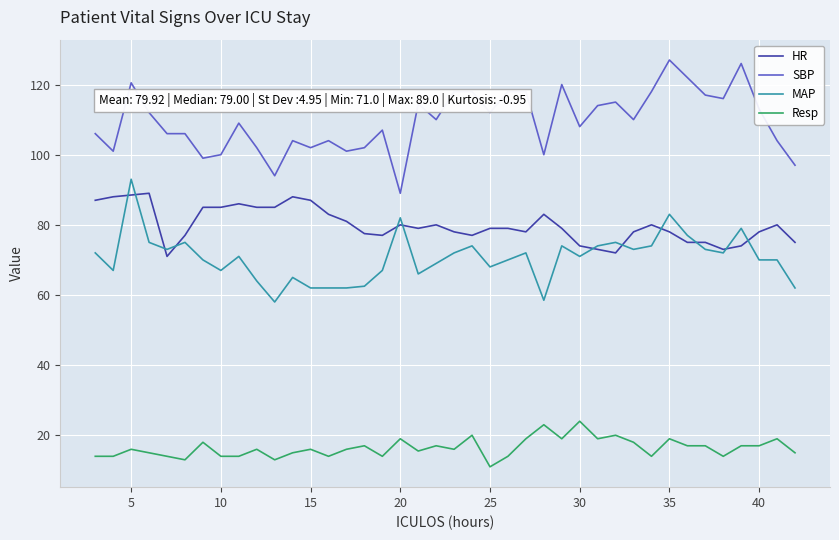

True or false: HR and Resp cross at least once.

False